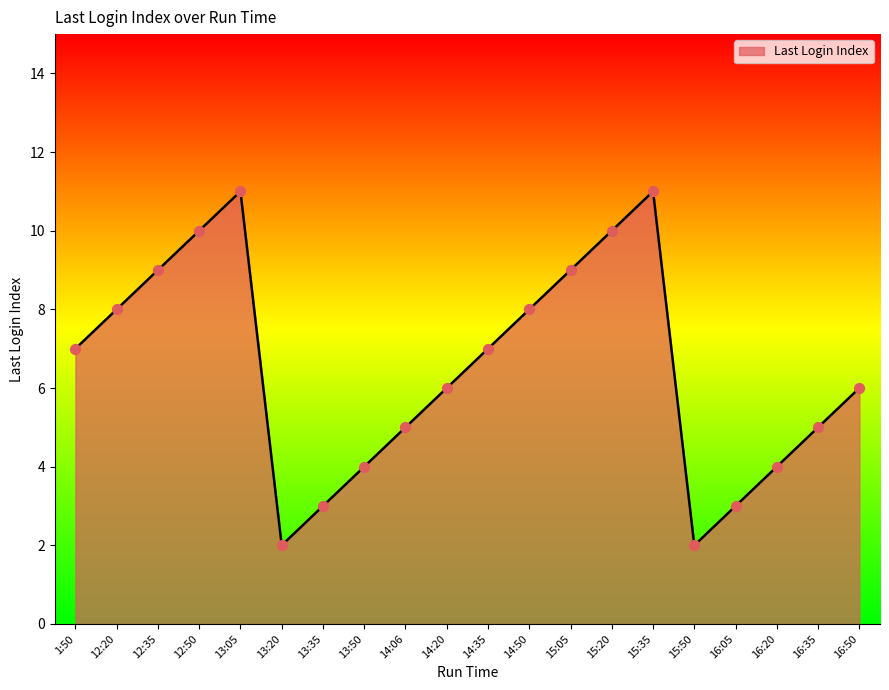

Which has a higher value, 13:20 or 16:35?

16:35